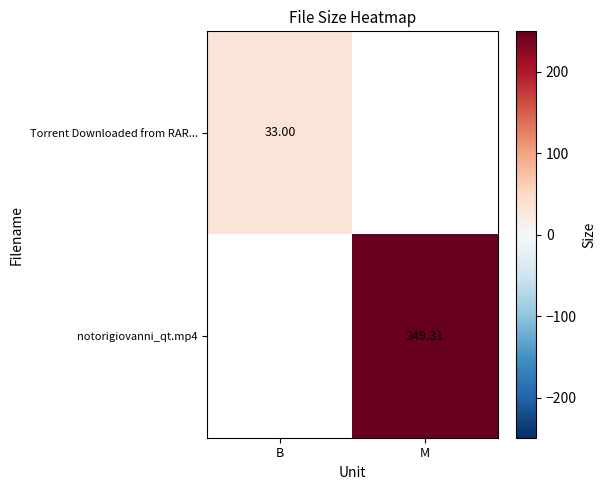

At M, list the series in order from smallest to largest.

Torrent Downloaded from RAR..., notorigiovanni_qt.mp4